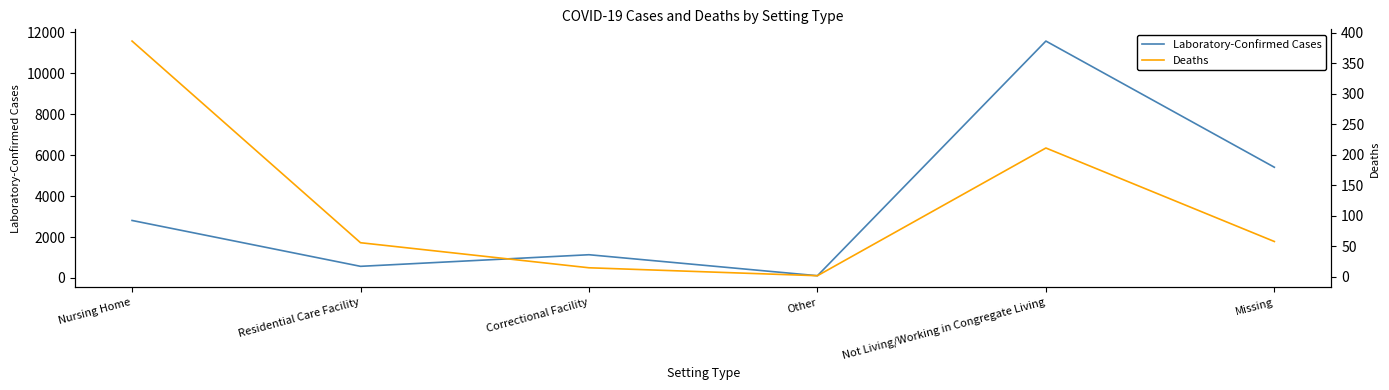

At which category is the sum across all series the highest?

Not Living/Working in Congregate Living